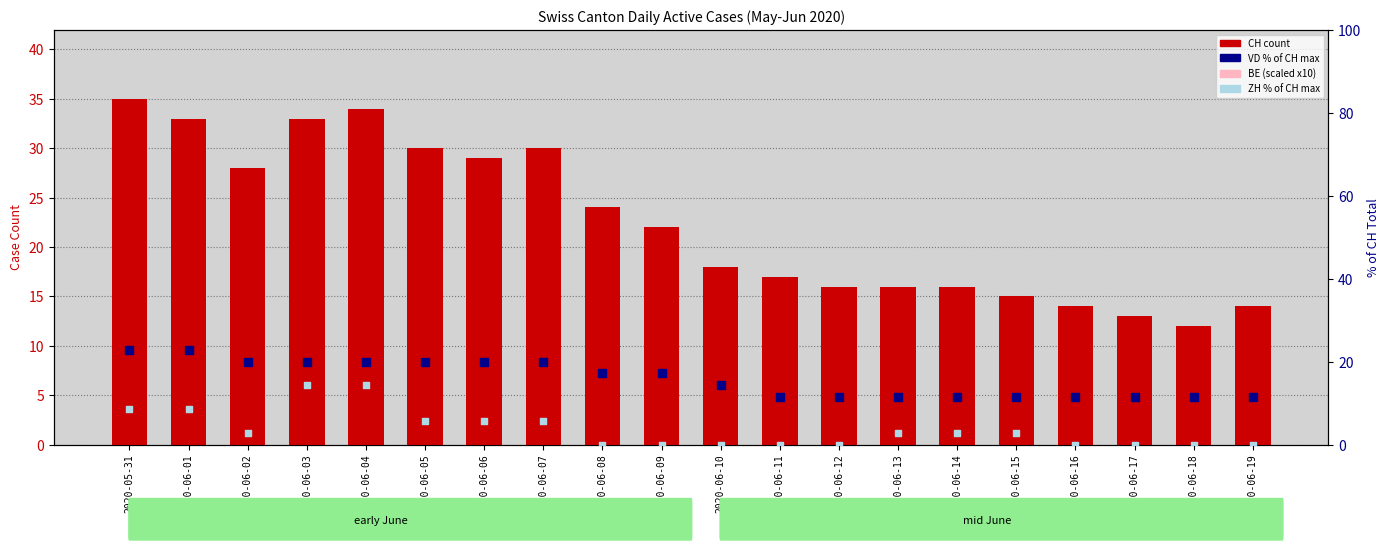

Which series contains the lowest Y value?

BE (scaled)